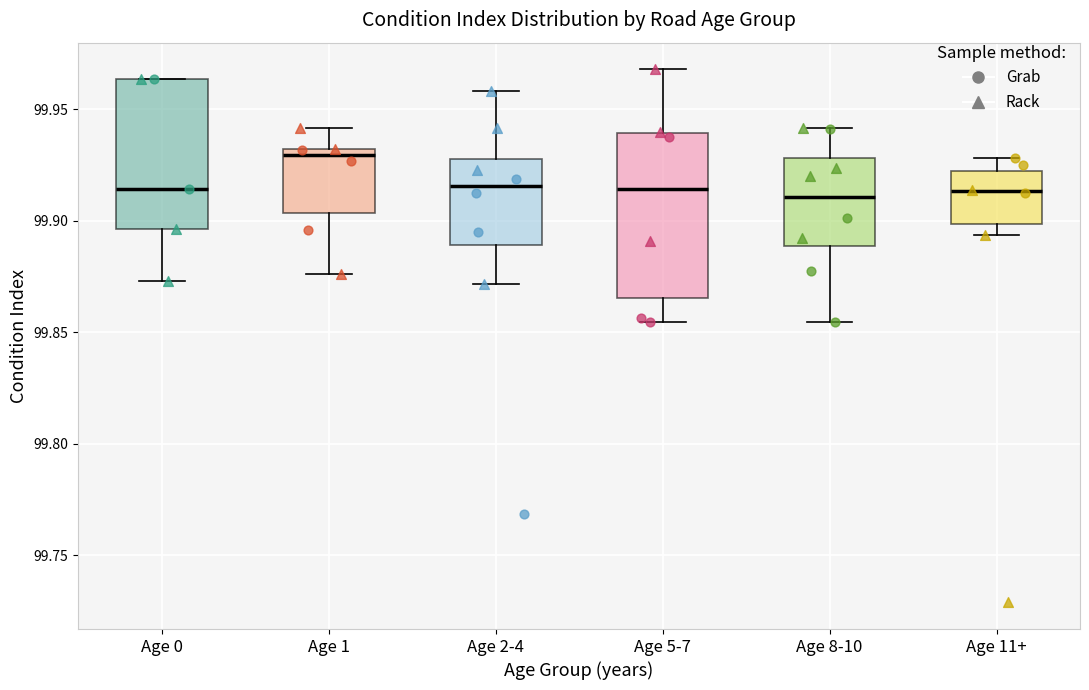

Comparing the boxes themselves (not the whiskers), which one is the tallest?

Age 5-7